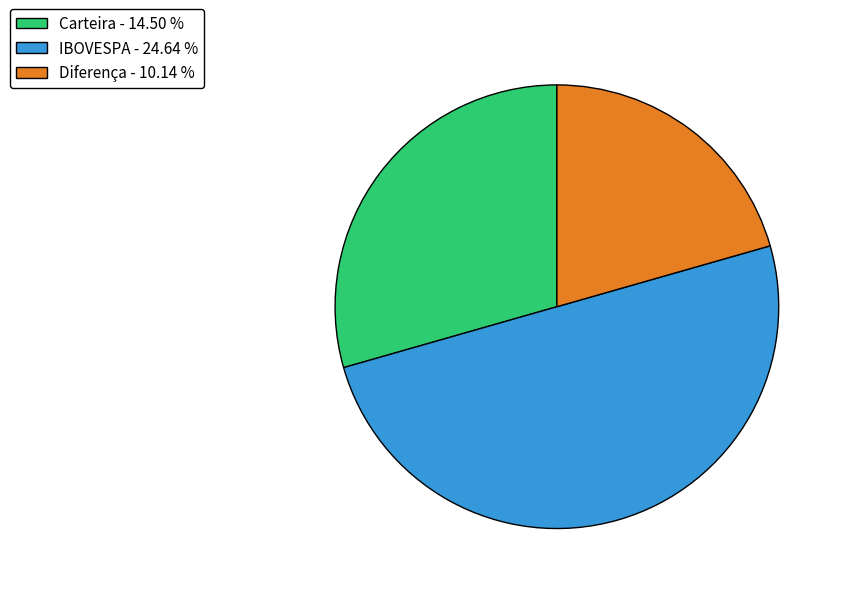

Combined, do IBOVESPA - 24.64 % and Diferença - 10.14 % account for over 50%?

Yes